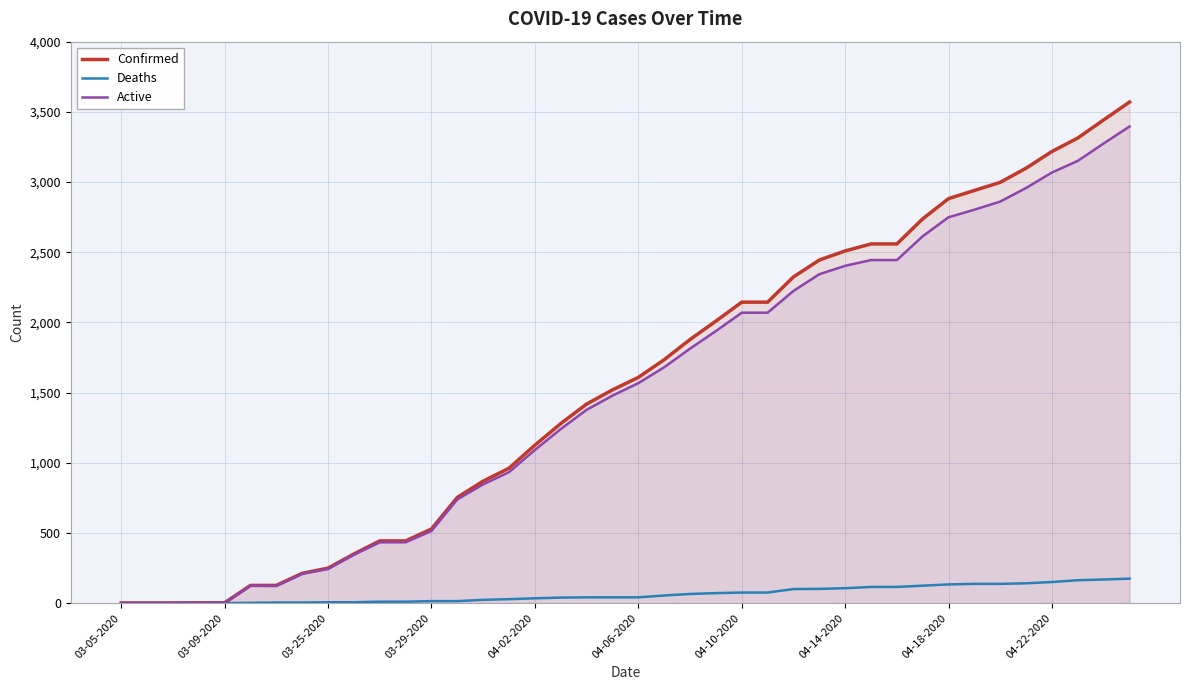

Which series has the largest total across all categories?

Confirmed